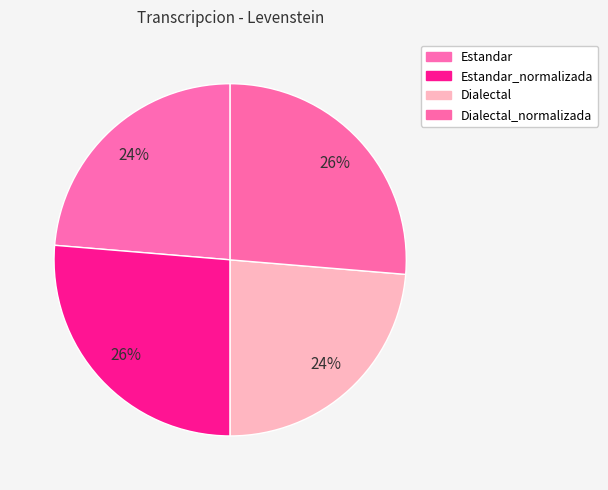

The Dialectal slice represents 37% of the pie. True or false?

False